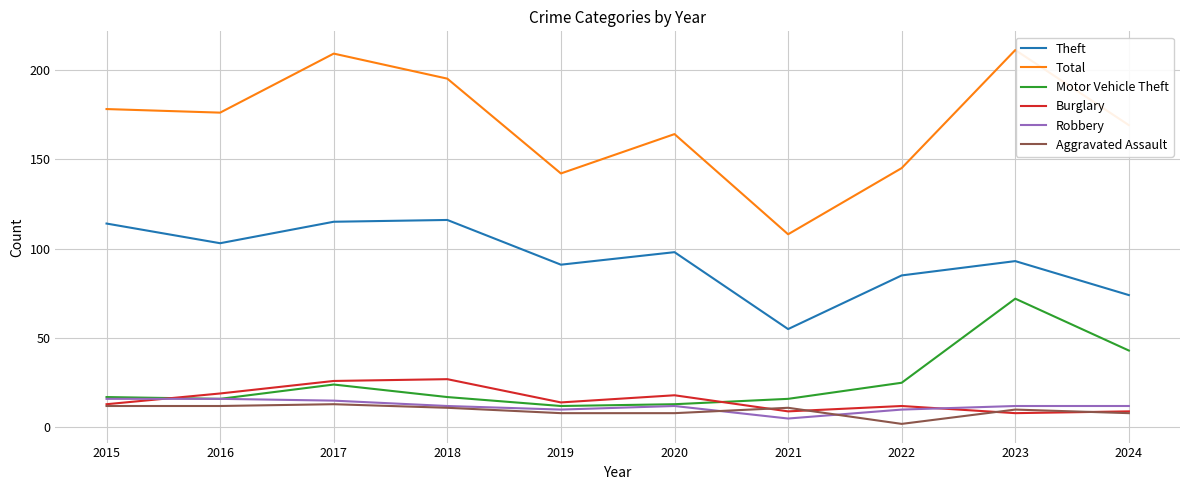

What is the spread (max minus min) of values at 2020?

156